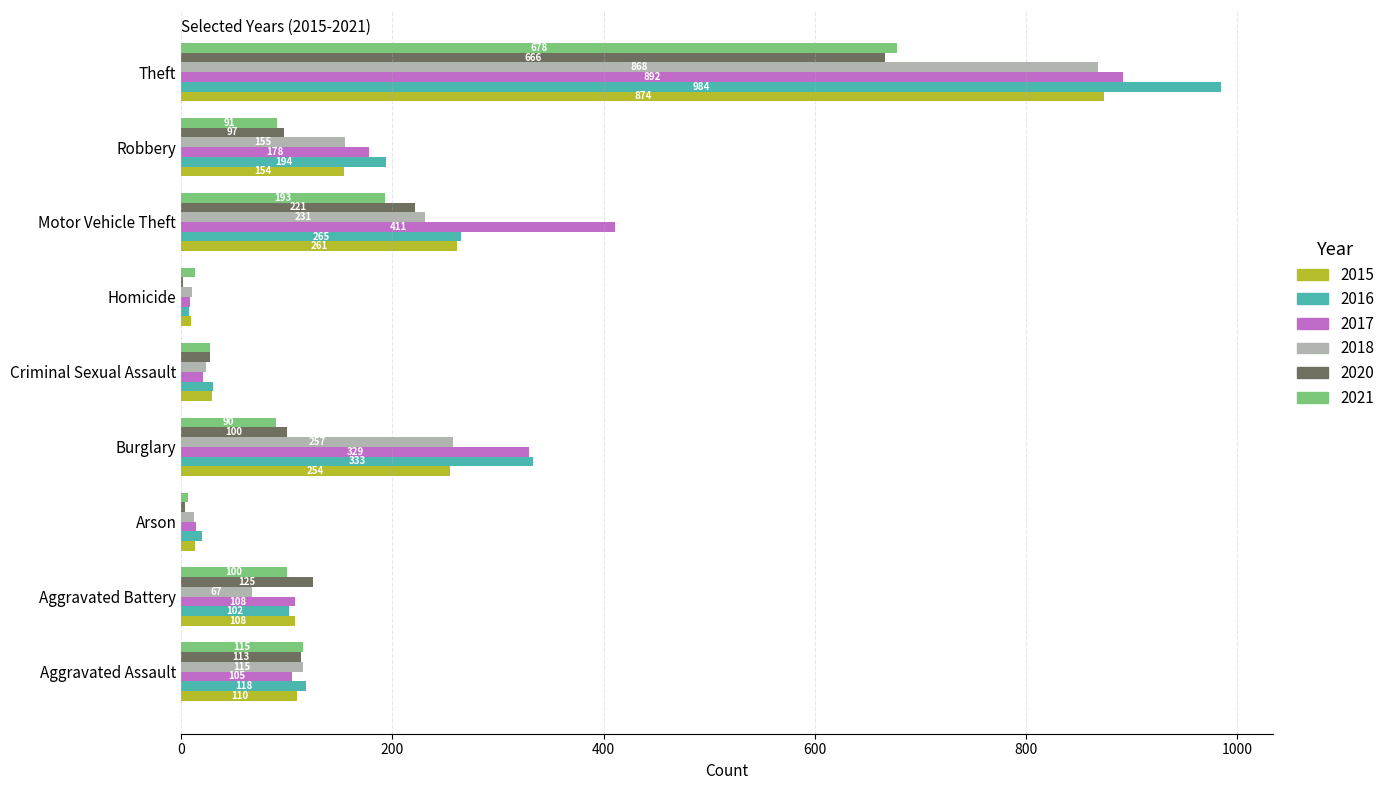

The value of 2020 at Robbery is 97. True or false?

True